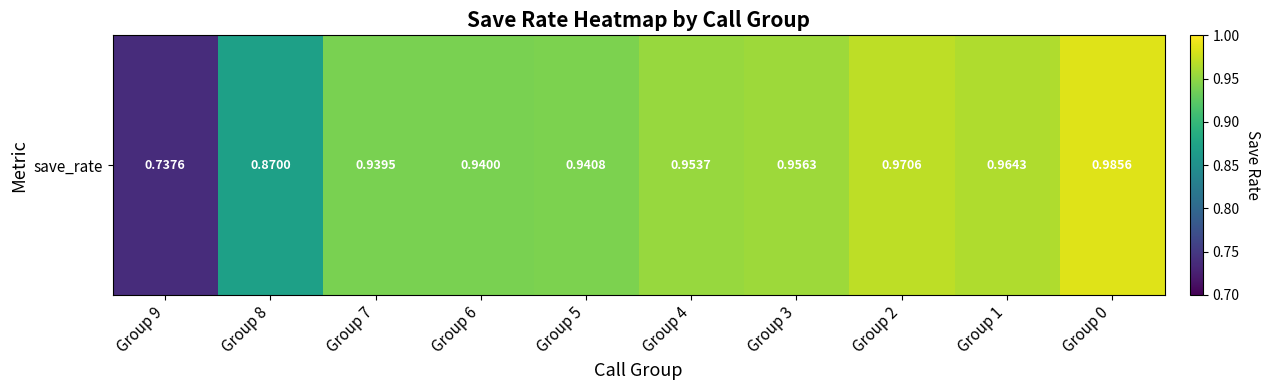

Which label corresponds to the smallest value in the chart?

Group 9